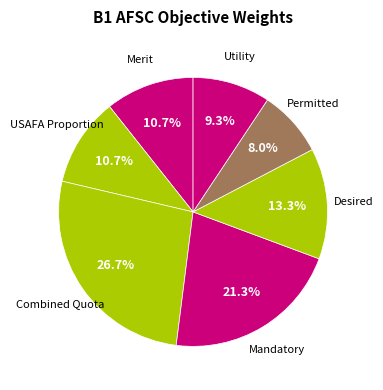

How many segments does this pie chart have?

7